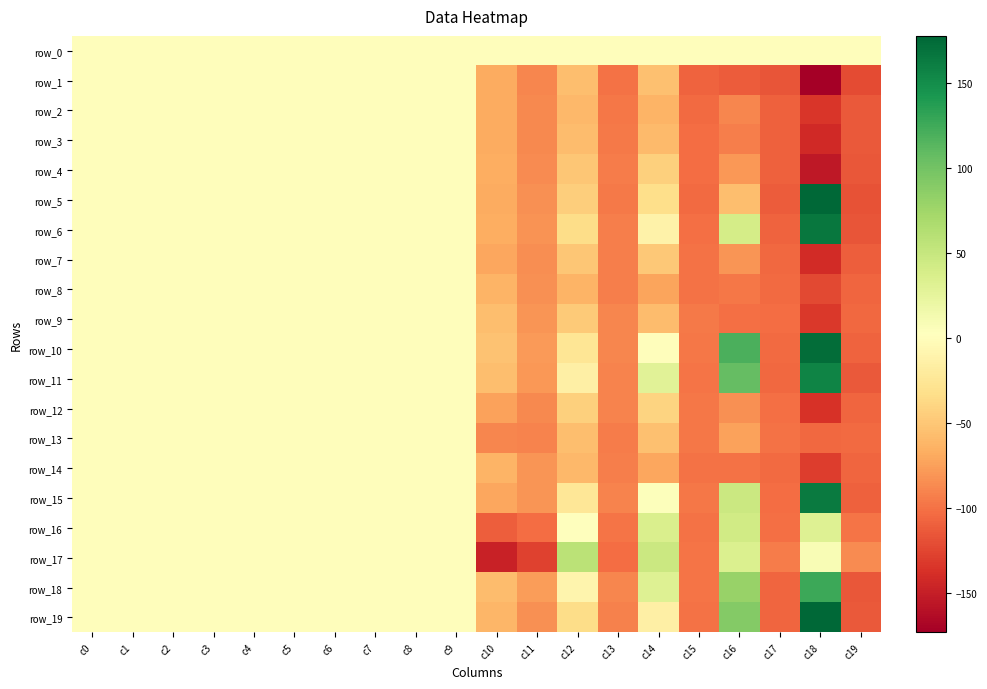

Which series has the largest total across all categories?

row_0